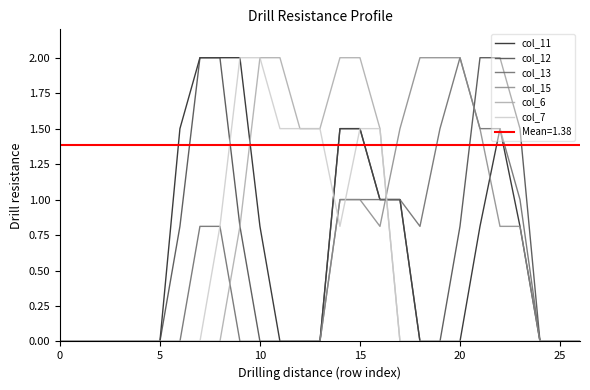

Which series ends up on top after the final intersection of col_7 and col_12?

col_12